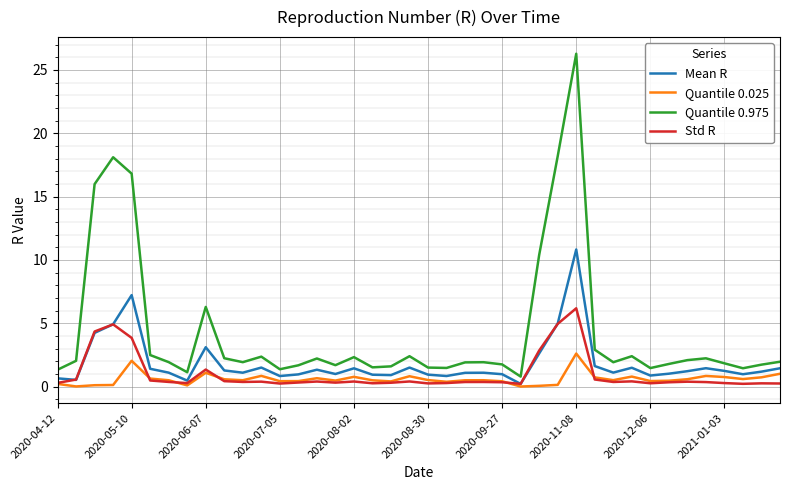

In Mean R, how many points are lower than both neighbors (excluding endpoints)?

11